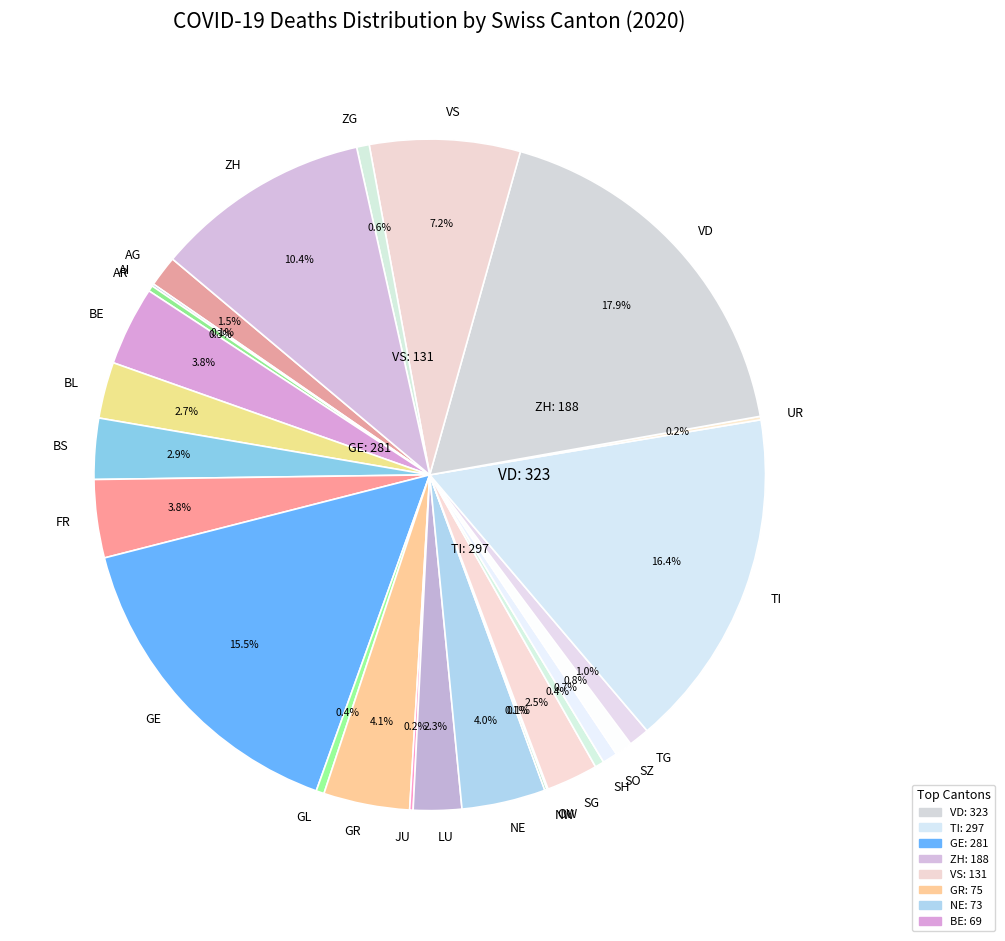

What is the largest slice in the pie chart?

VD